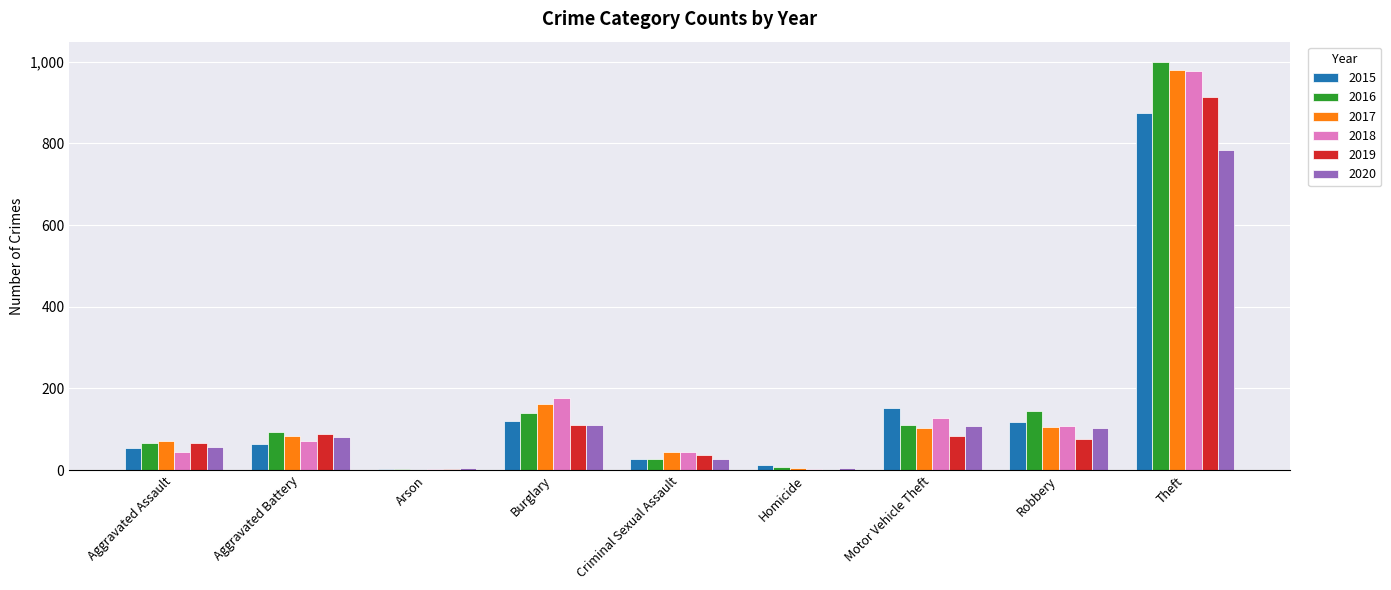

What is the total value across all series at Aggravated Assault?

356